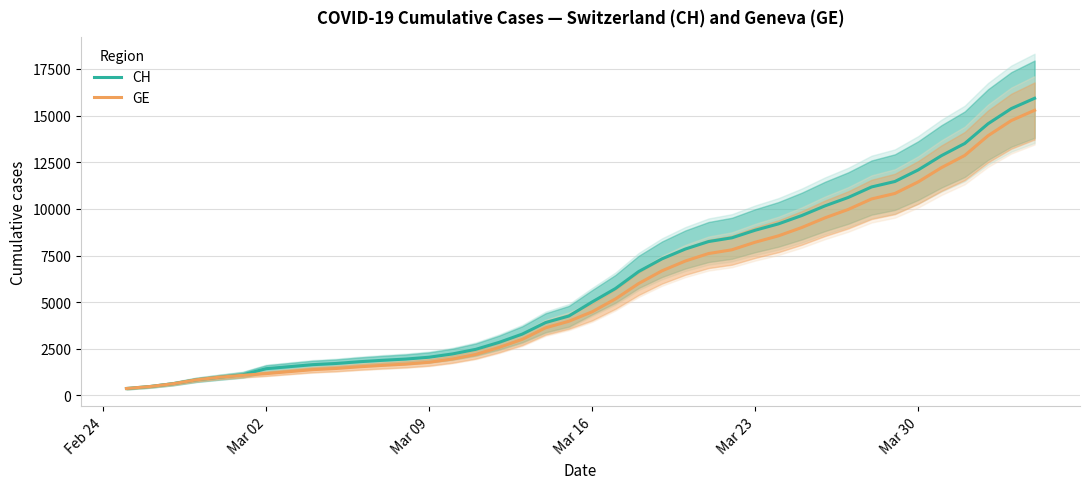

What is the minimum value shown in the chart?

375